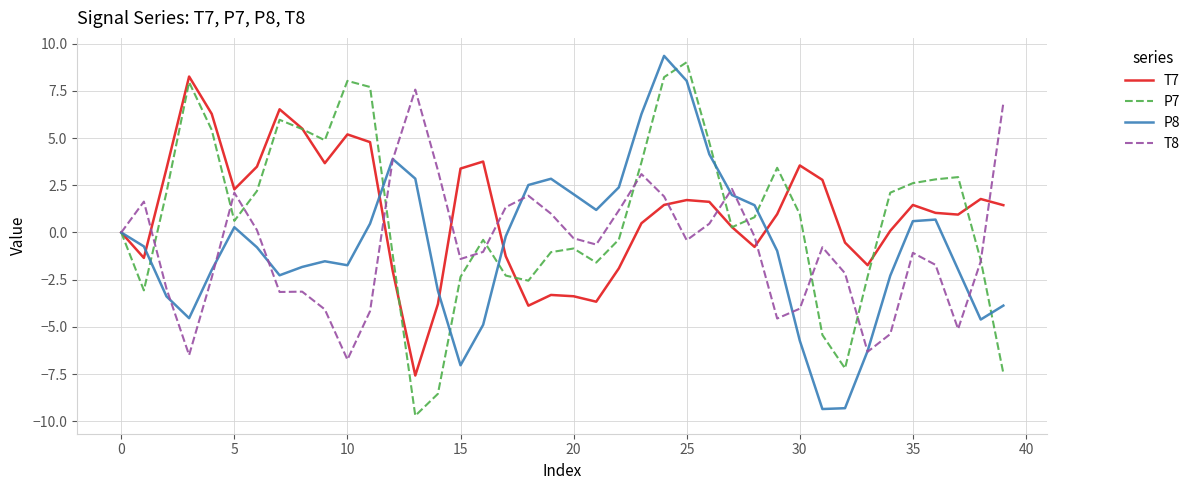

What is the smallest value displayed?

-9.7